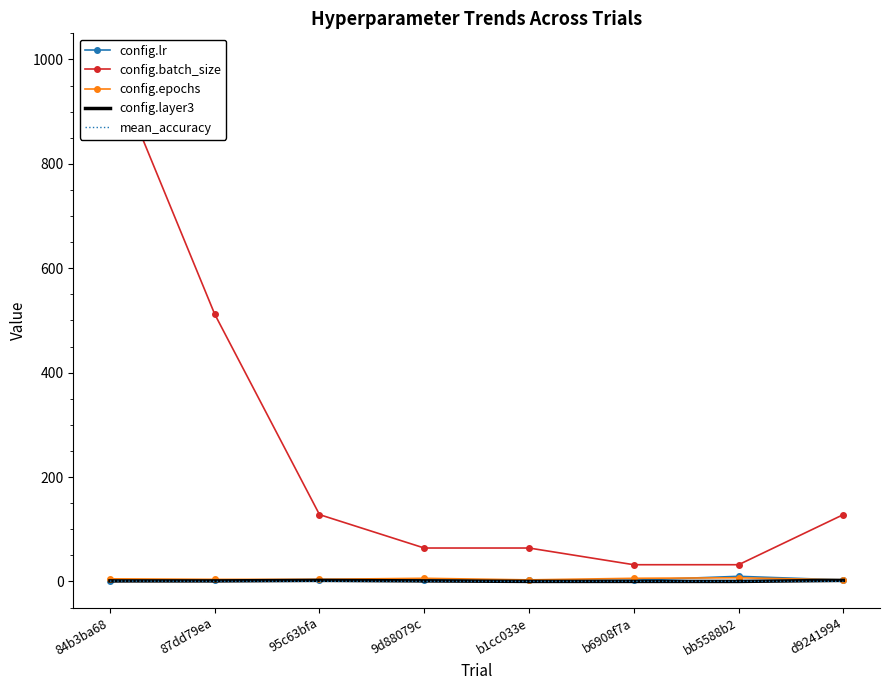

Which series ends up on top after the final intersection of mean_accuracy and config.layer3?

config.layer3